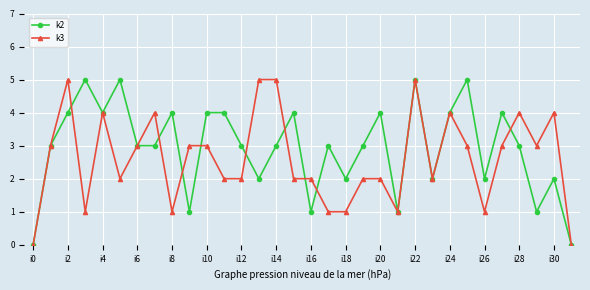

What is the greatest value displayed?

5